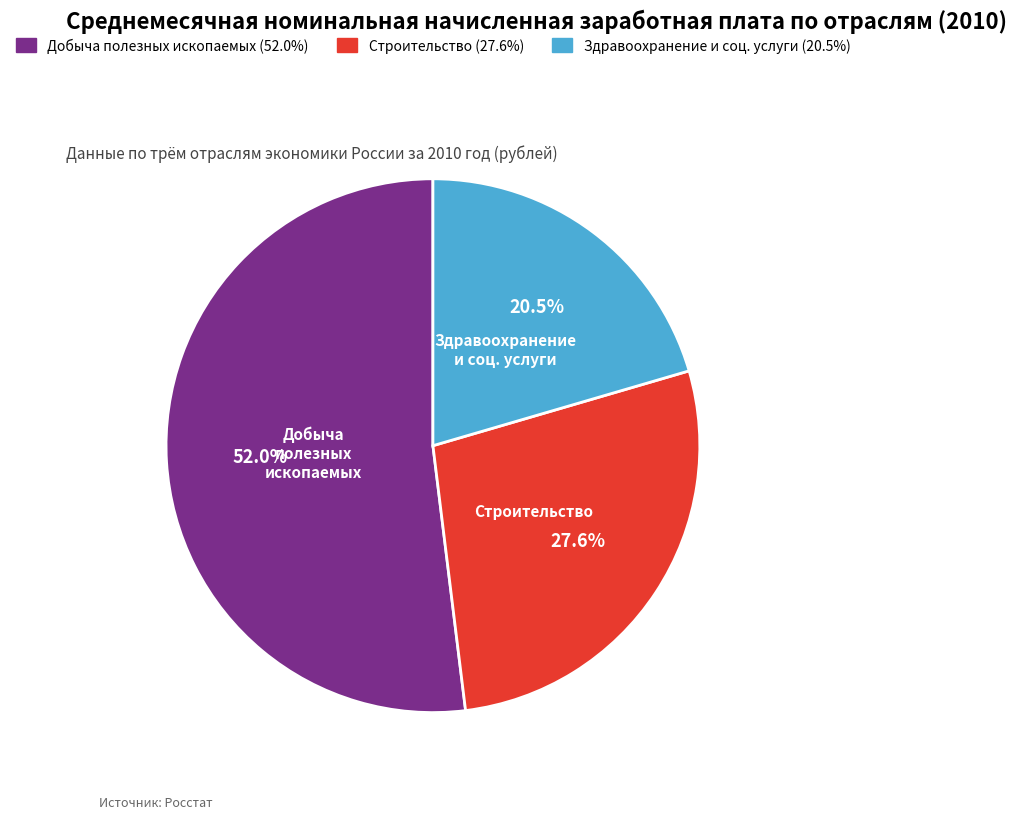

Is there a majority slice in this chart?

Yes